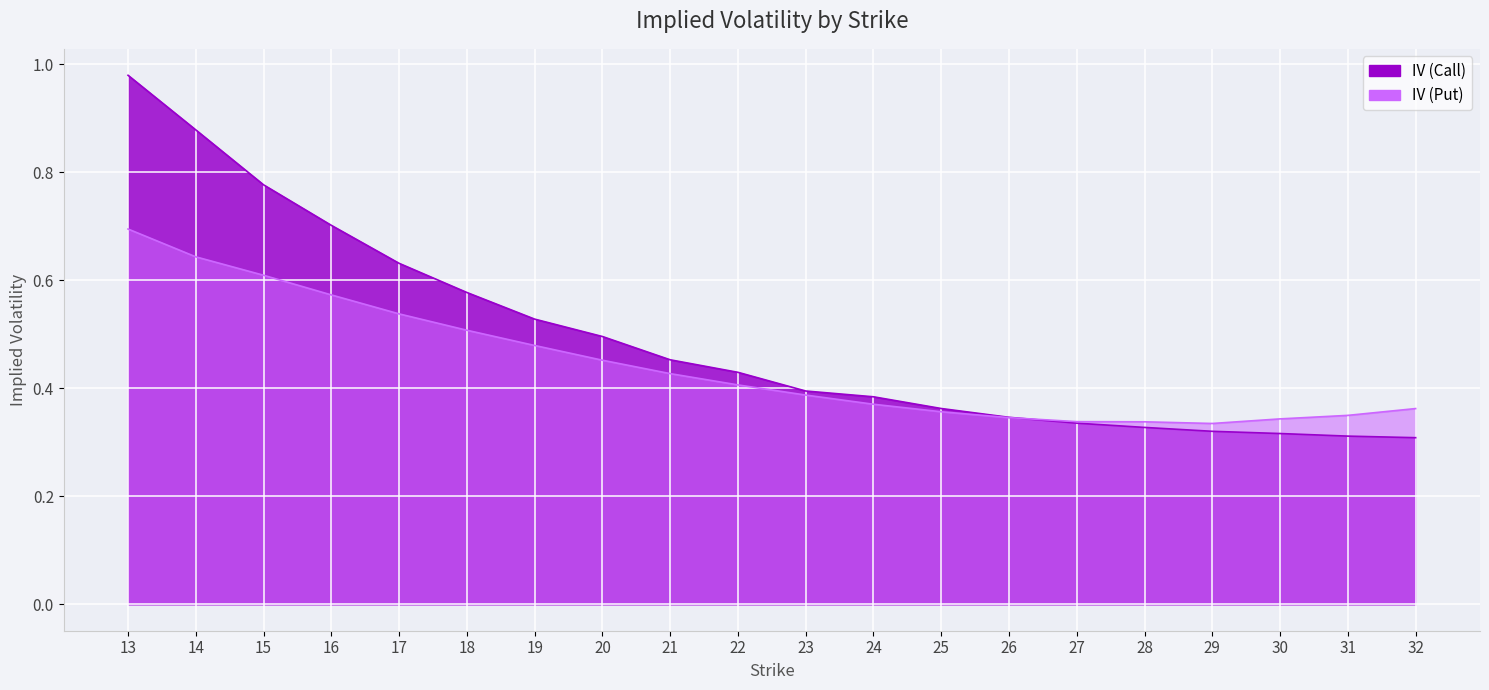

Between which two adjacent categories do IV (Put) and IV (Call) first intersect?

26 and 27